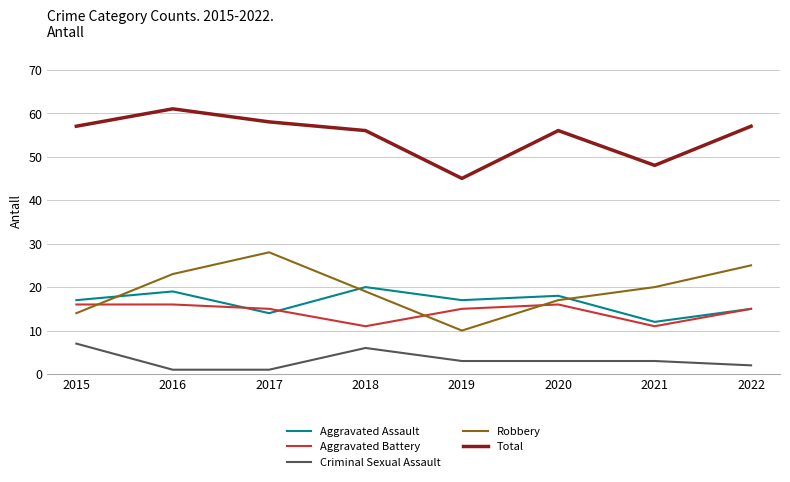

What are all the series names shown in the legend?

Aggravated Assault, Aggravated Battery, Criminal Sexual Assault, Robbery, Total